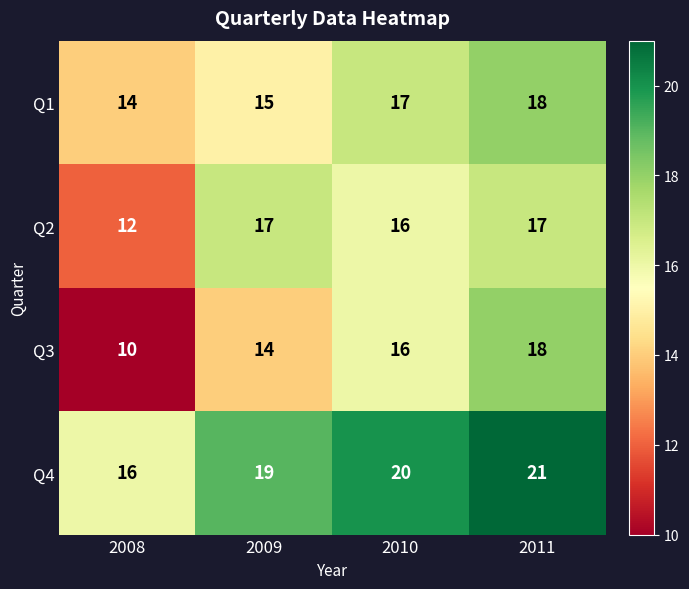

What is the sum of all Q1 values?

64